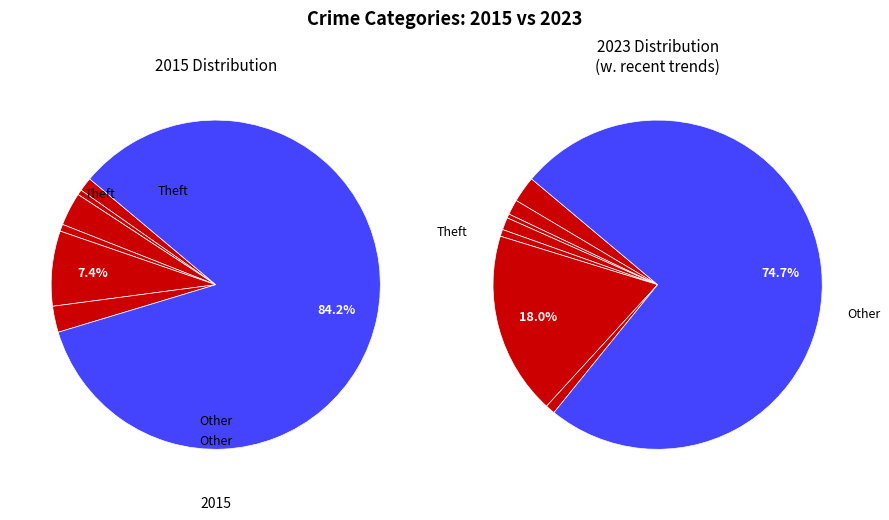

Rank the series by their maximum value, from highest to lowest.

values_2023, values_2015